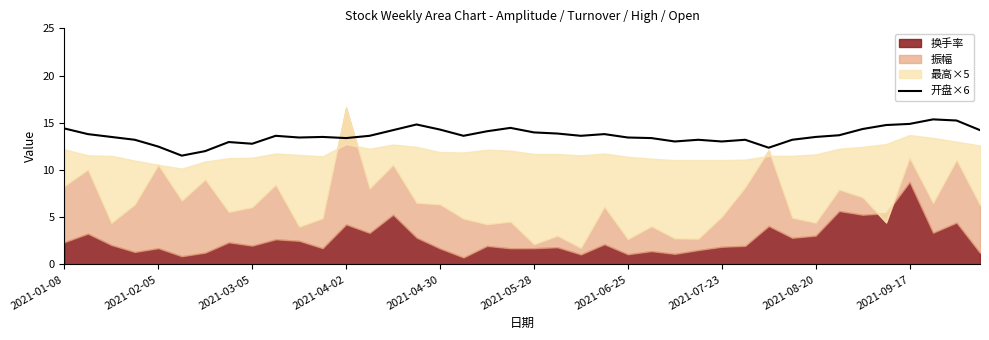

At which label does the data first exceed 13?

2021-01-08